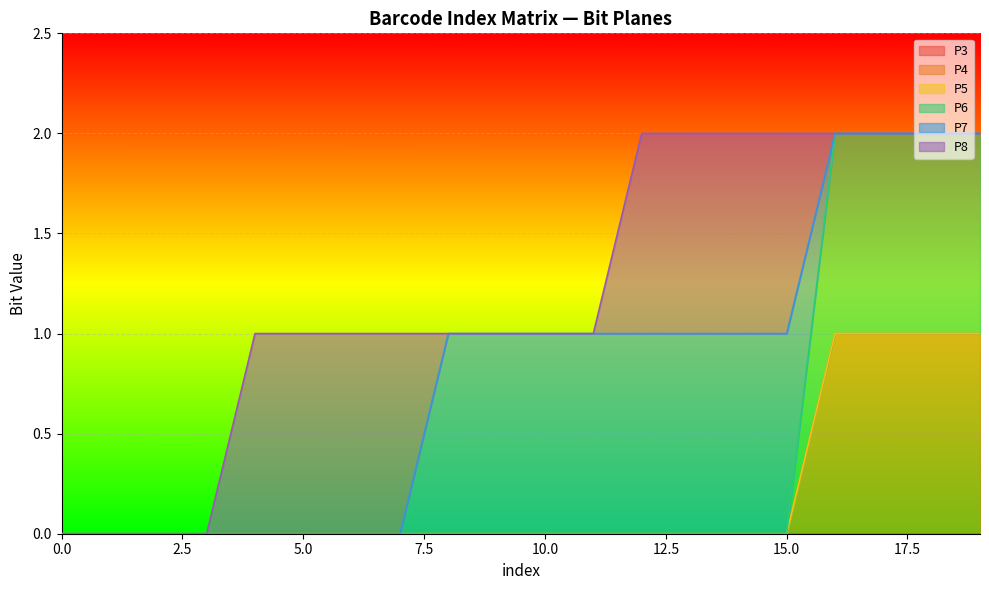

True or false: P7 has a value of 0 at 13.

False